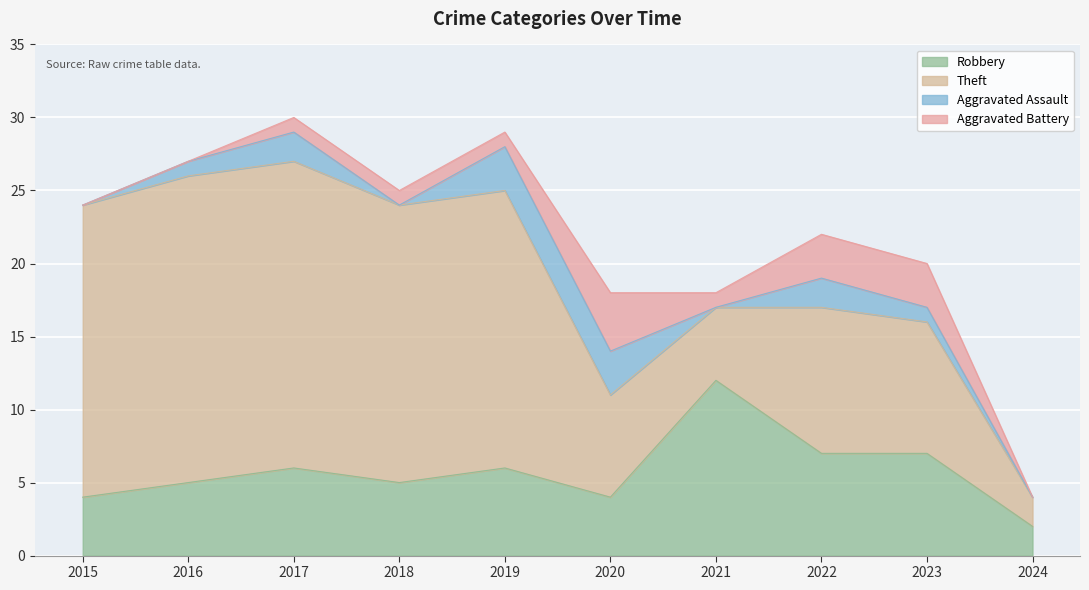

At which label does Robbery first exceed 6?

2021